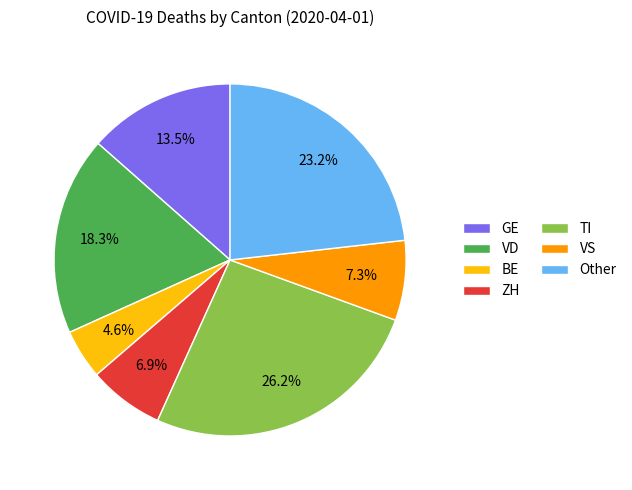

What is the largest slice in the pie chart?

TI